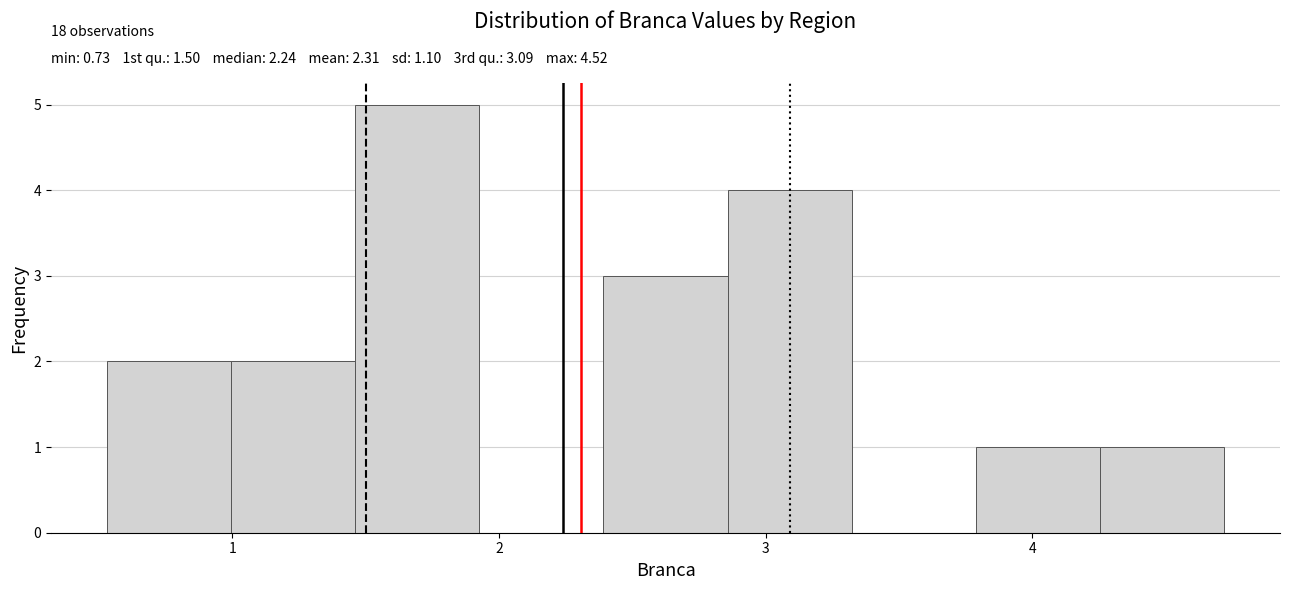

Over which range of the x-axis is the bar tallest?

1.5 to 1.9